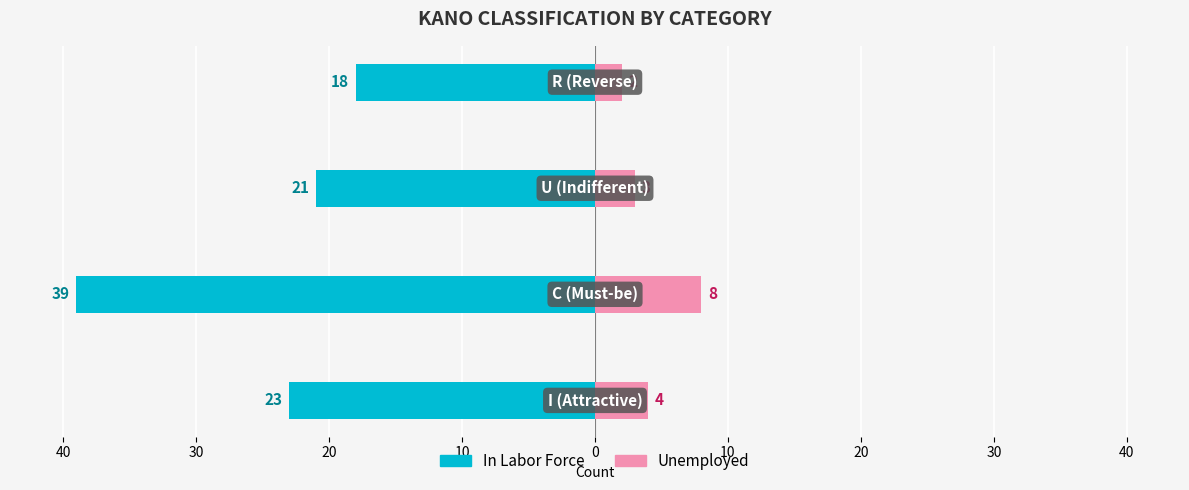

What is the average value of the Unemployed series?

4